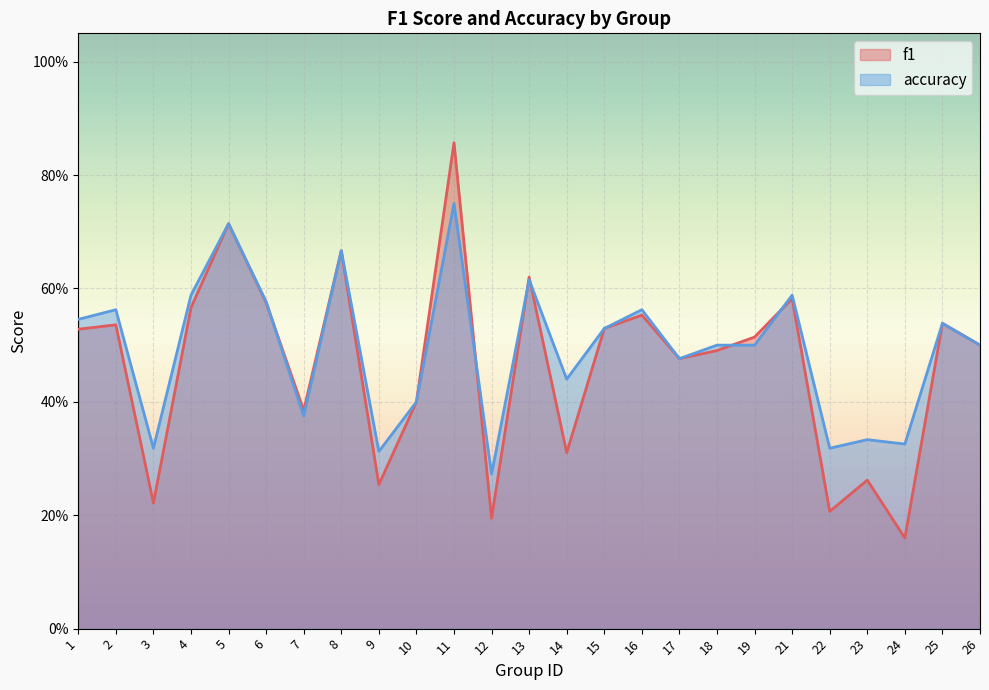

Between which two adjacent categories do accuracy and f1 first intersect?

6 and 7